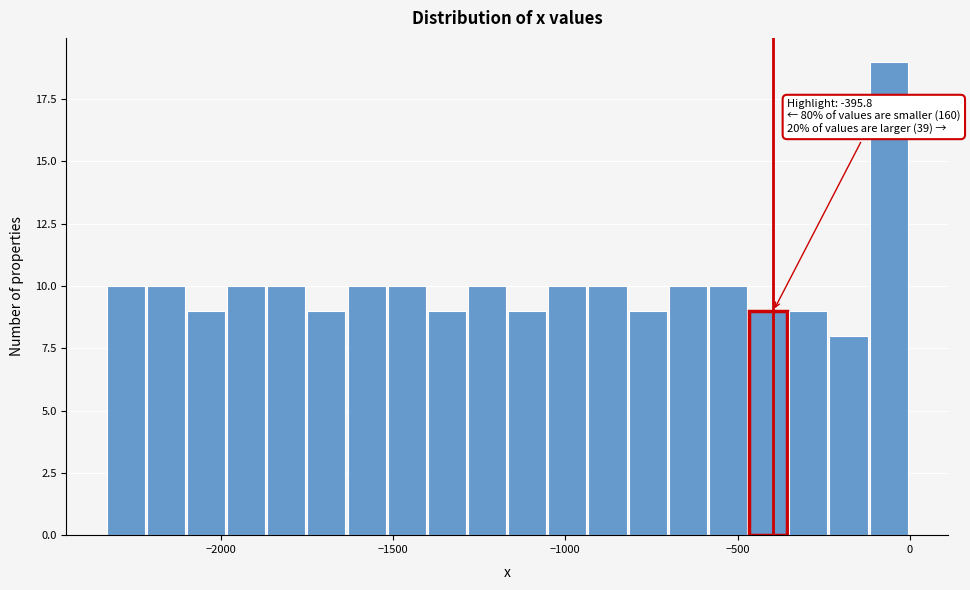

Around what value on the x-axis is the tallest bar? Give the approximate position of its centre, as read against the axis.

-50